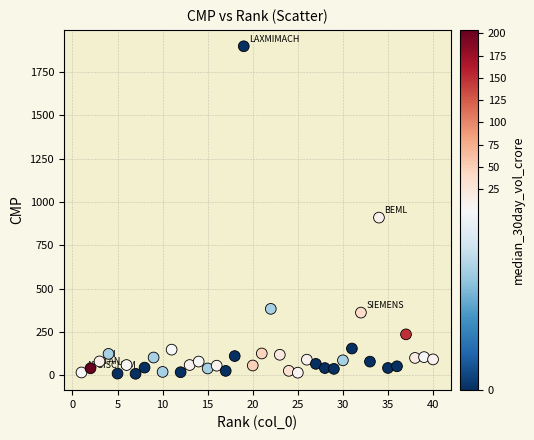

What Y value in the scatter plot is closest to 954?

910.5